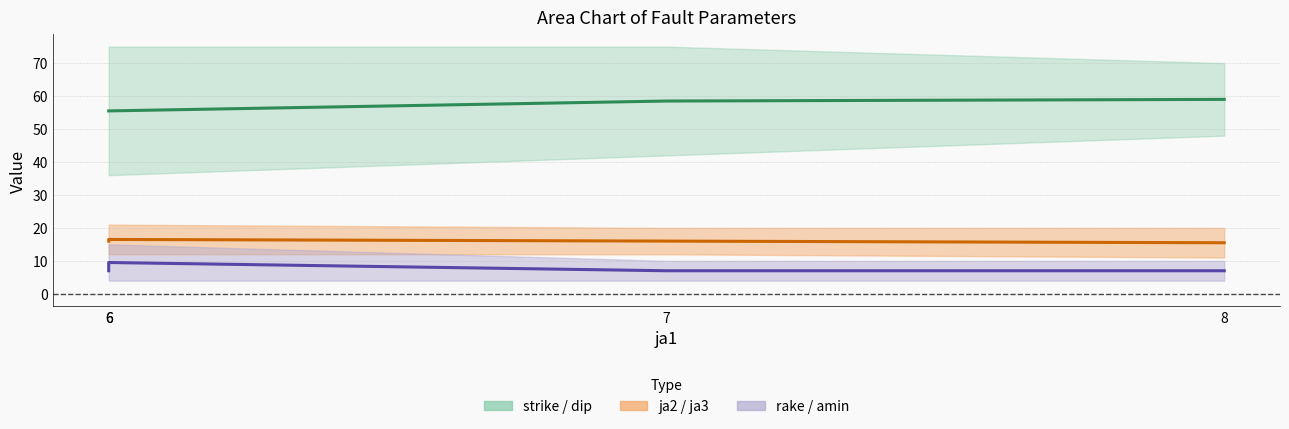

Reading left to right, what are all the values shown in this chart?

strike / dip (mid): 6=55.5	6=55.5	7=58.5	8=59.0
ja2 / ja3 (mid): 6=16.0	6=16.5	7=16.0	8=15.5
rake / amin (mid): 6=7.0	6=9.5	7=7.0	8=7.0